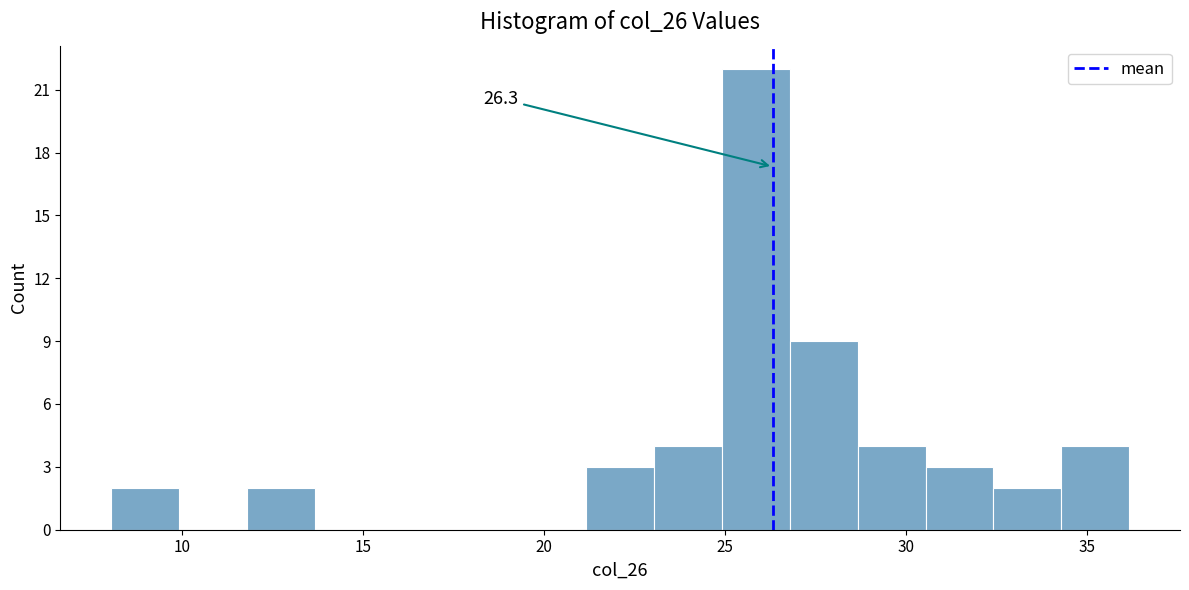

Around what value on the x-axis is the tallest bar? Give the approximate position of its centre, as read against the axis.

26.0